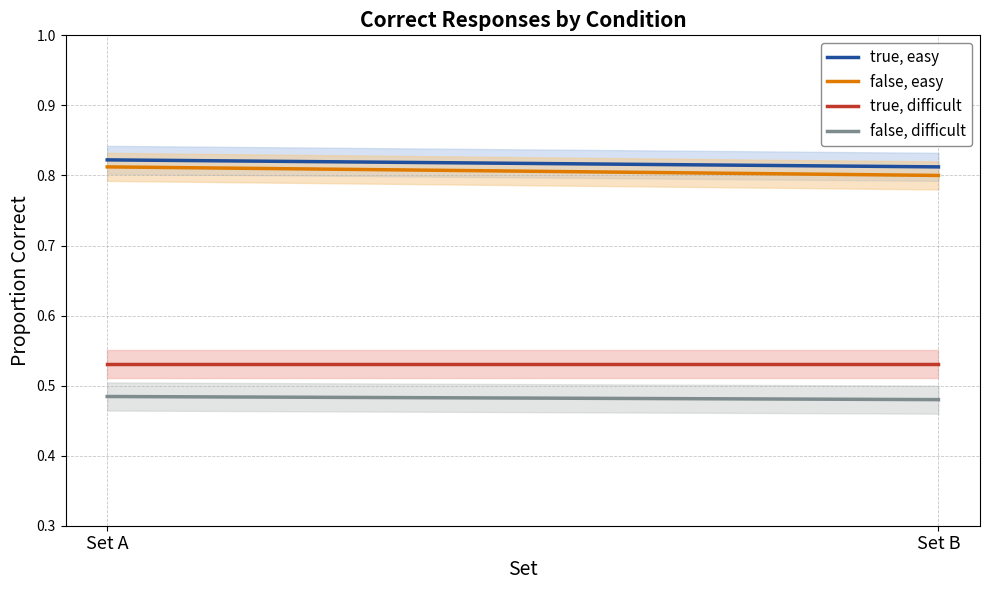

True or false: false, easy has a value of 0.5 at Set B.

False